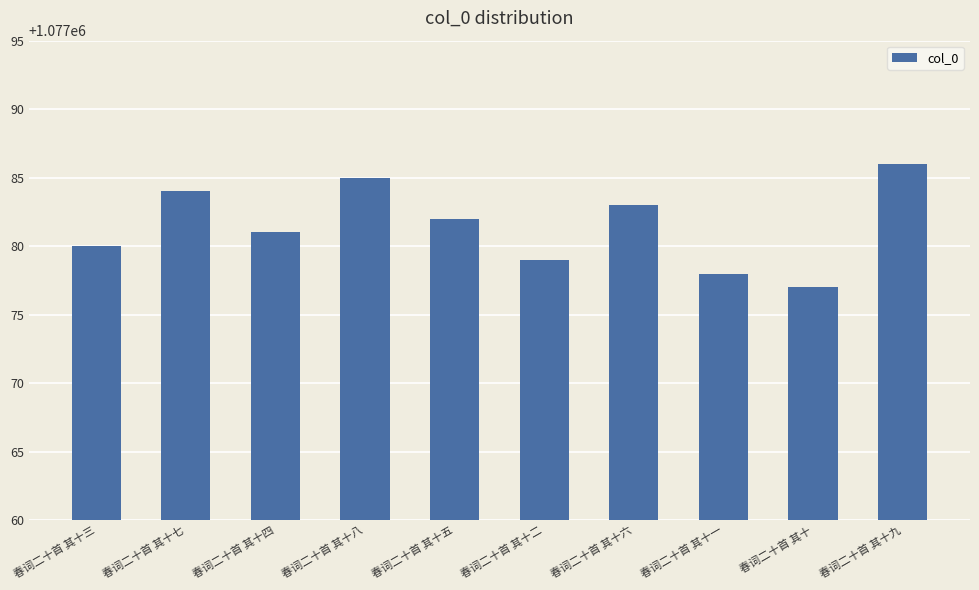

How many data points are less than 1077082?

5